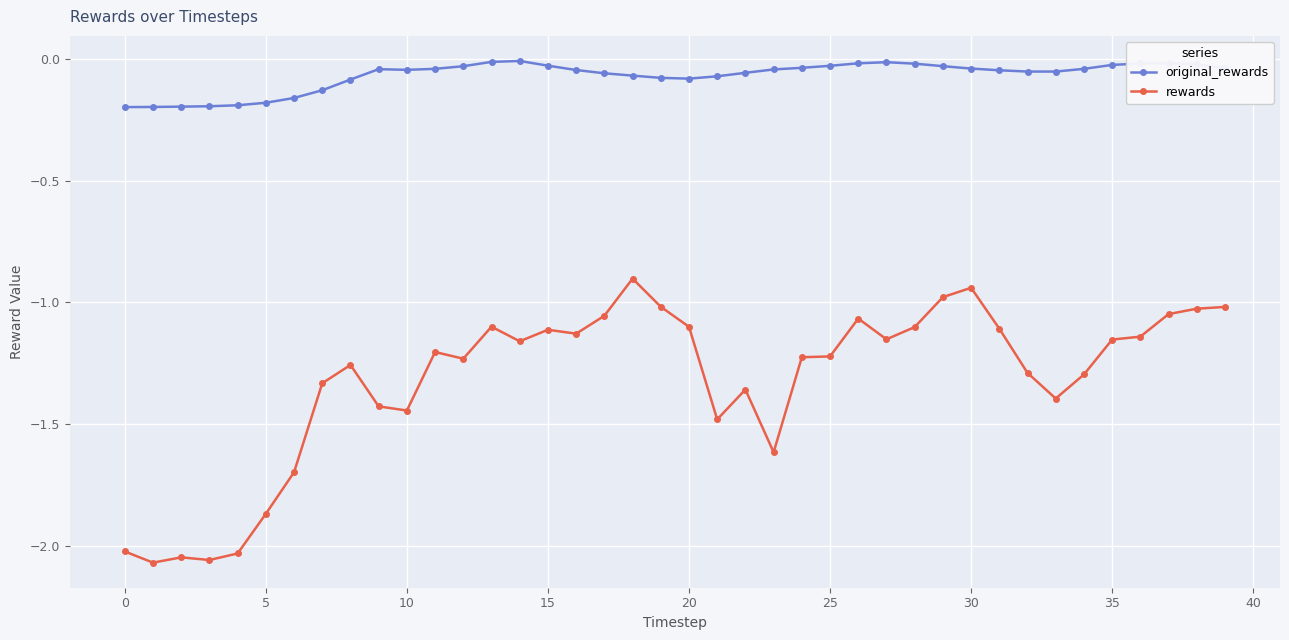

True or false: rewards has more than 2 points higher than both neighbors.

True